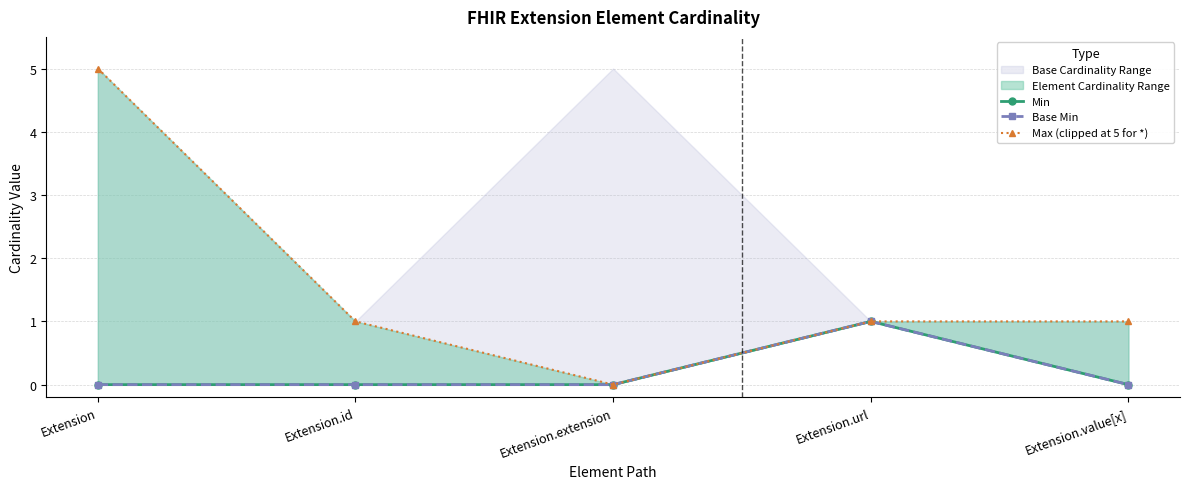

True or false: Base Min has more than 1 interior local peaks.

False